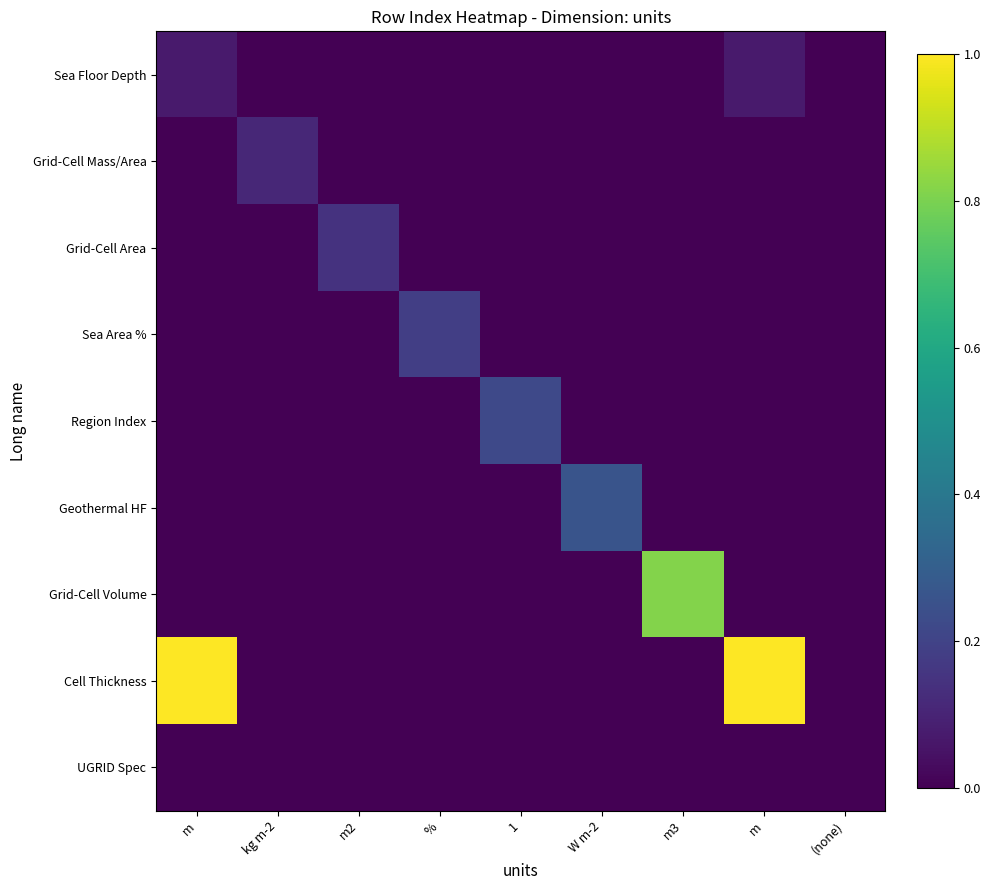

Which series has the widest spread of values?

Cell Thickness